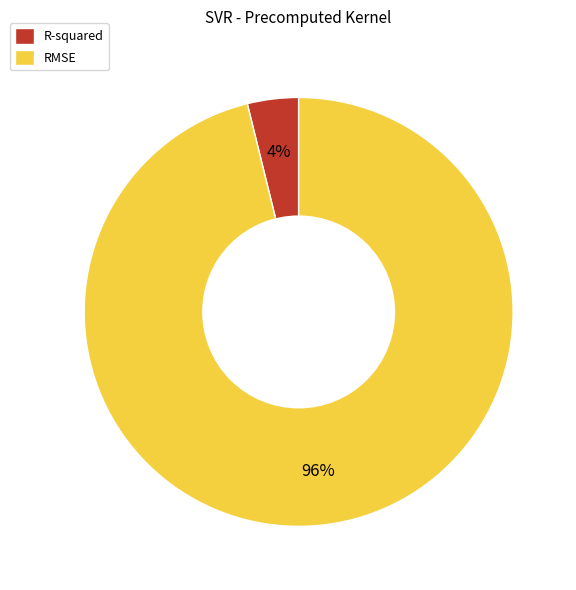

To the nearest percent, what is the combined percentage of R-squared and RMSE?

100%